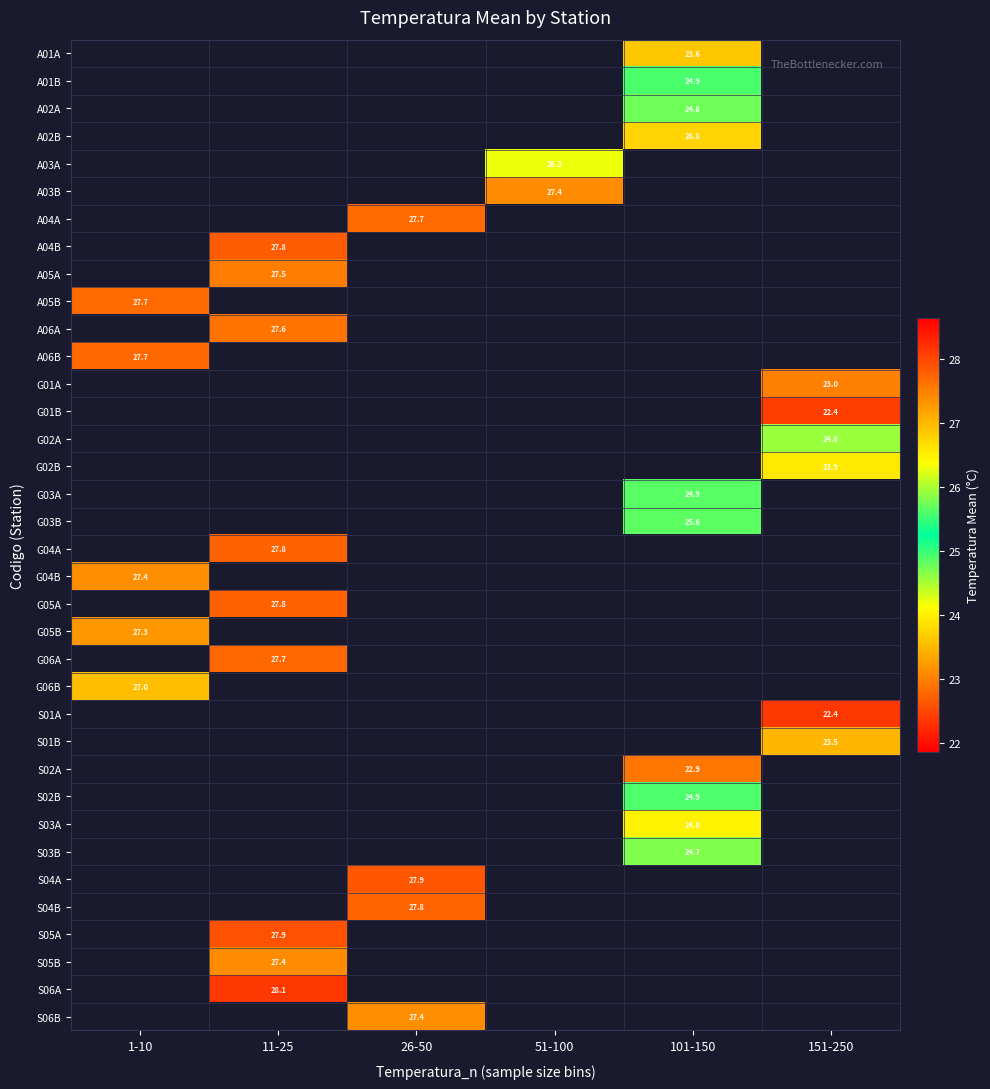

What is the greatest value displayed?

28.1